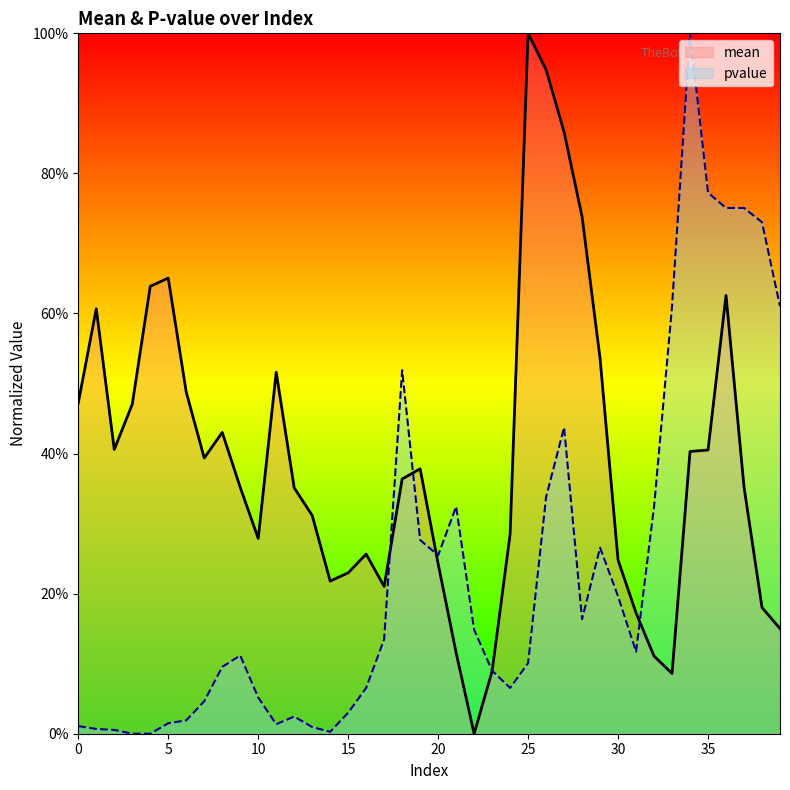

Does the chart display data point markers on the line(s)?

No